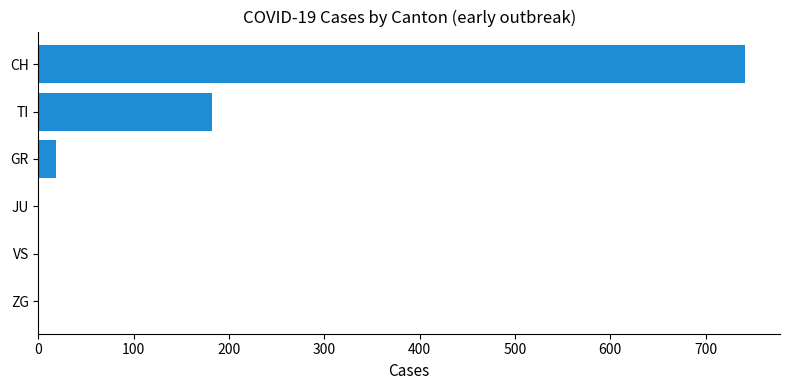

Which category has the highest value across all series?

CH